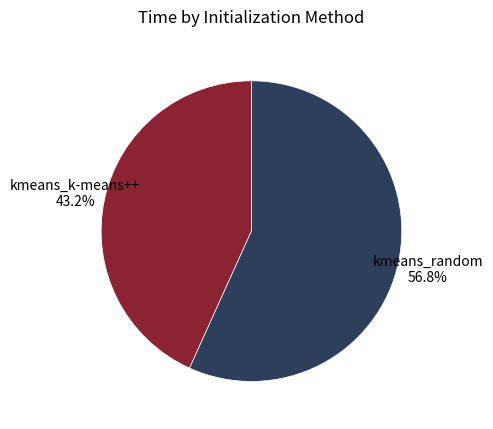

Is there any slice that represents more than half of the pie?

Yes